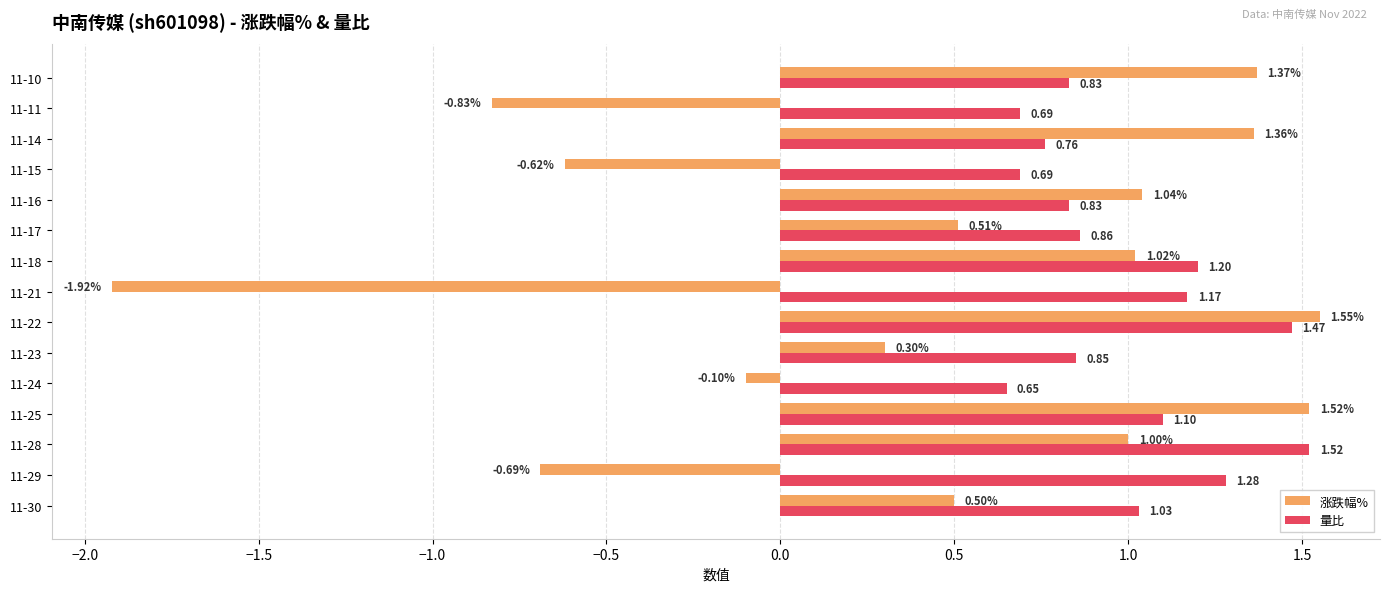

What is the sum of all 涨跌幅% values?

6.0